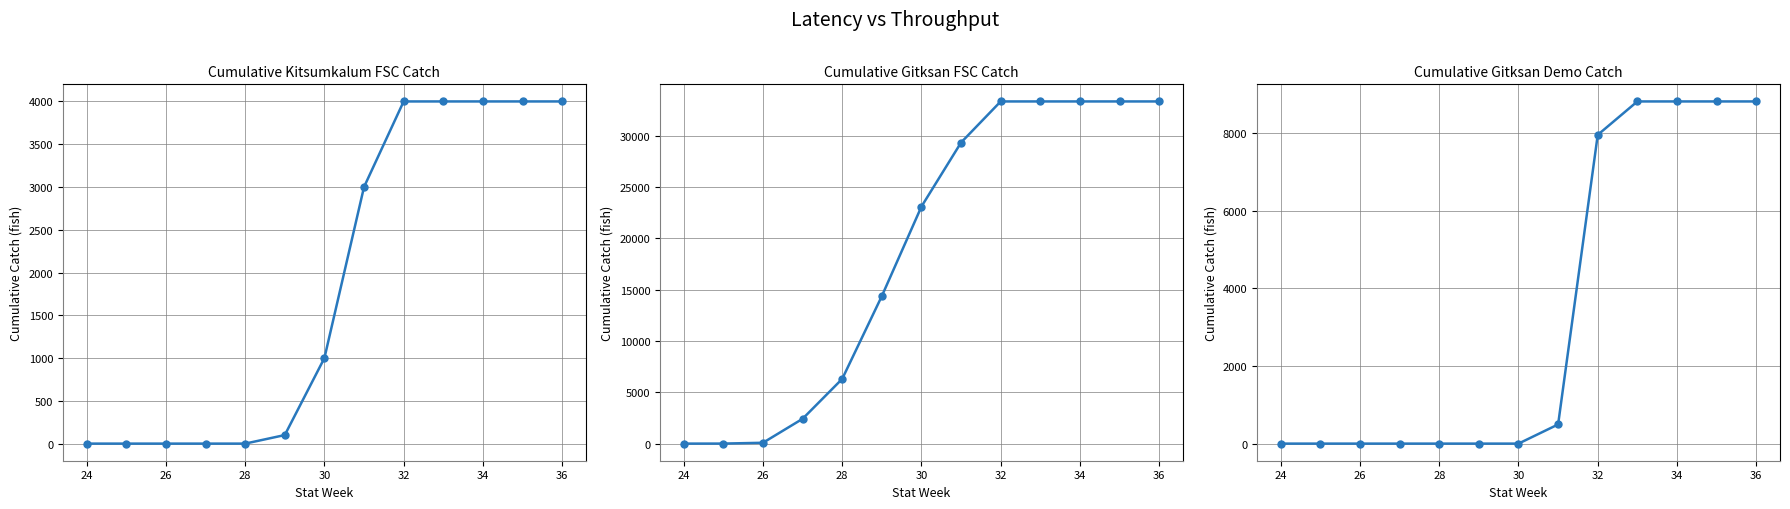

Count the number of categories in the chart.

13